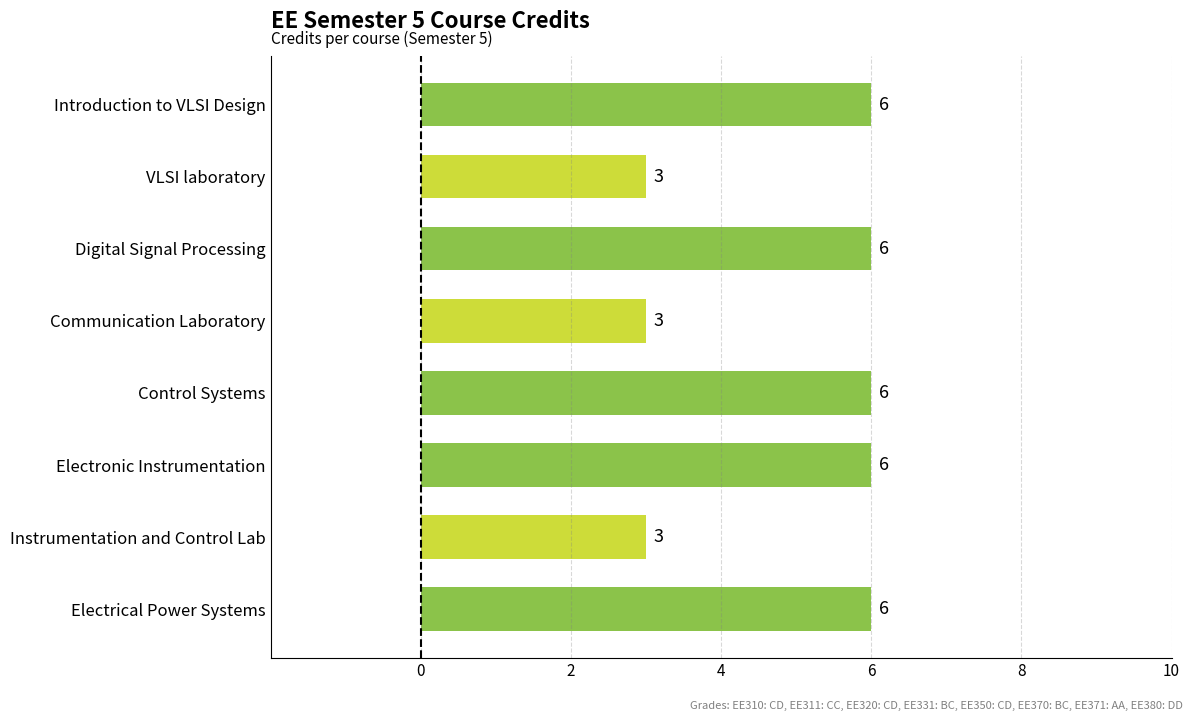

Count the values in the range 3 to 6.

8